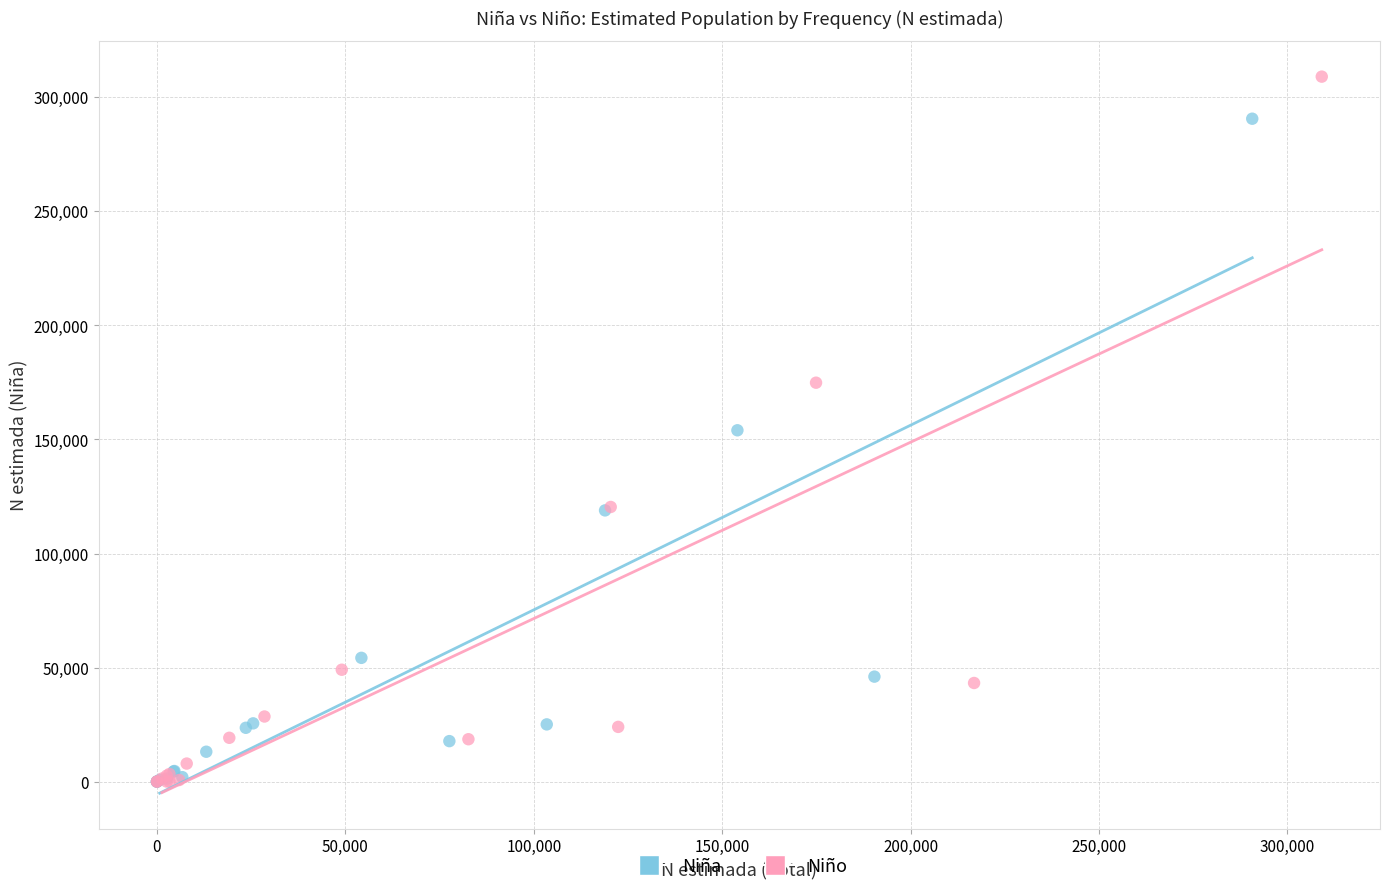

Which series contains the highest Y value?

Niño